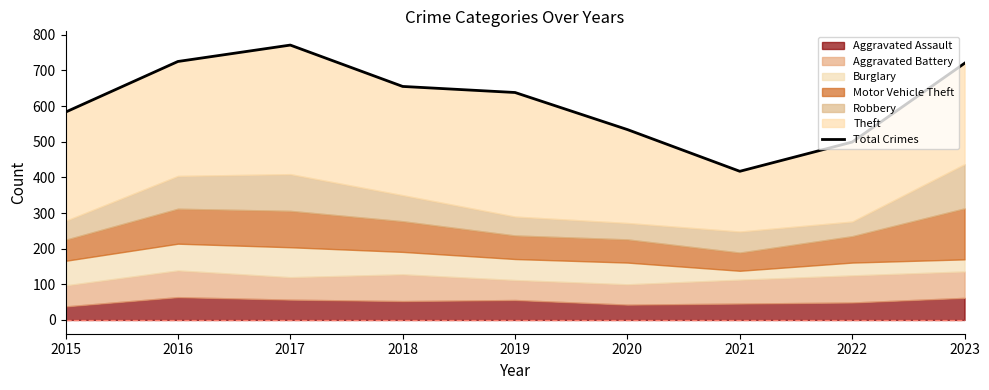

Is it true that the value at 2015 is 583?

True